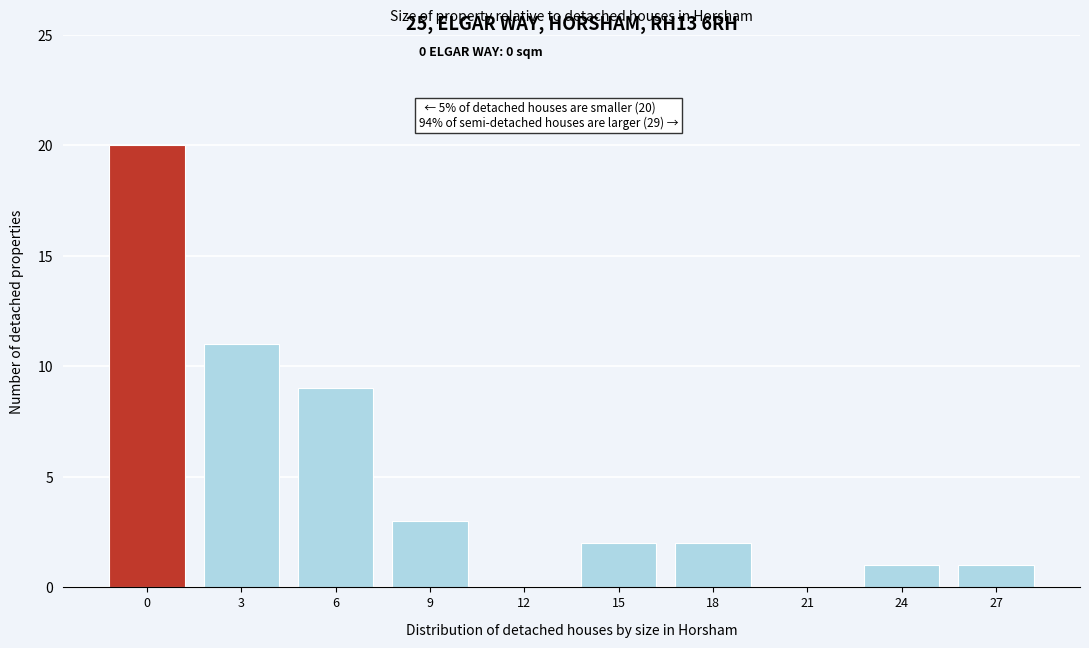

Reading left to right, extract all data points from this chart.

0=20	3=11	6=9	9=3	12=0	15=2	18=2	21=0	24=1	27=1